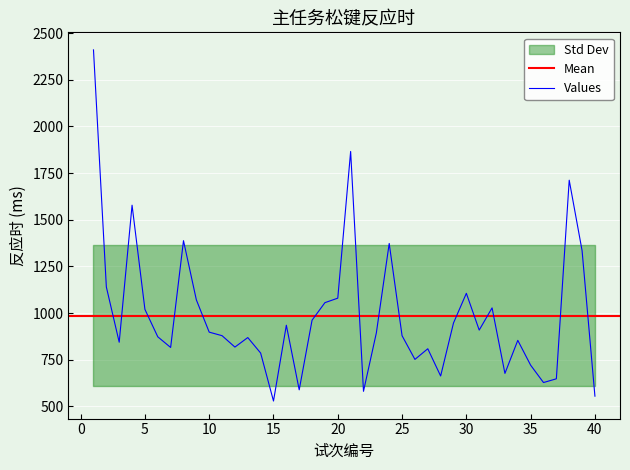

What is the sum of the values at 20 and 40?

1635